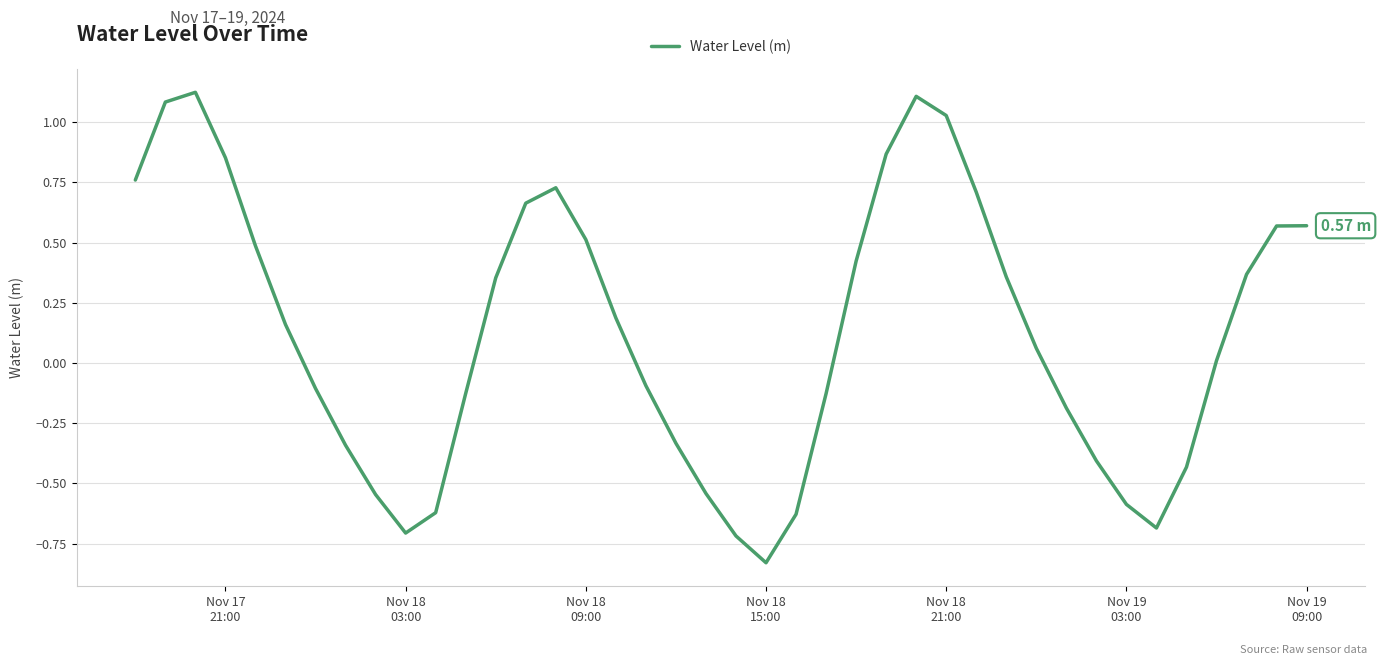

What is the difference between the maximum and minimum values?

2.0